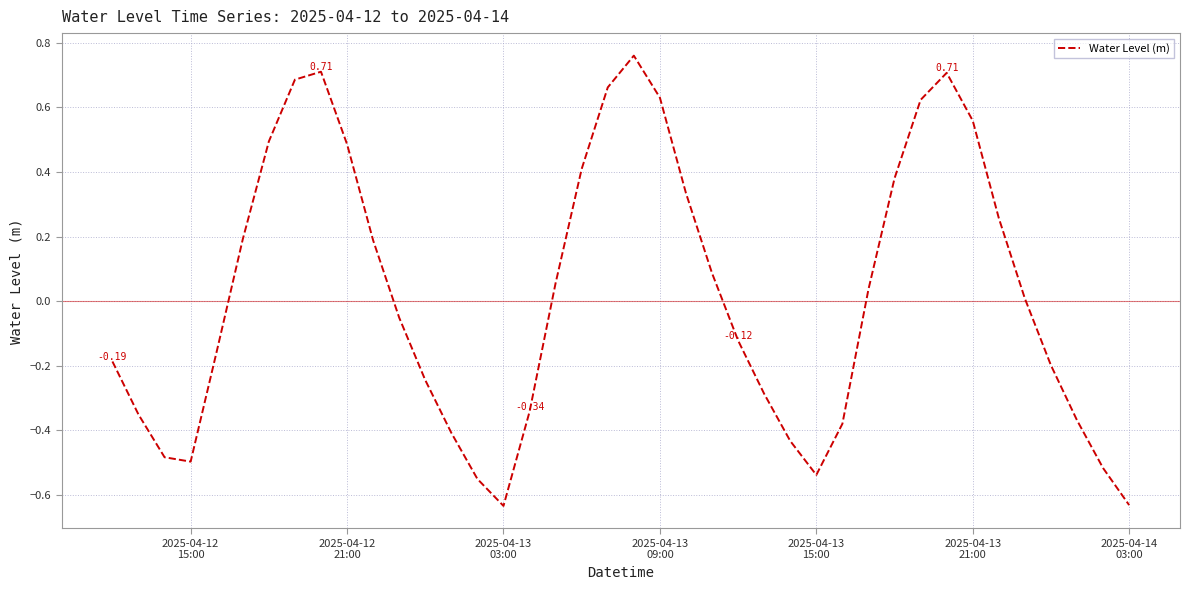

What is the difference between the second highest and minimum values?

1.3